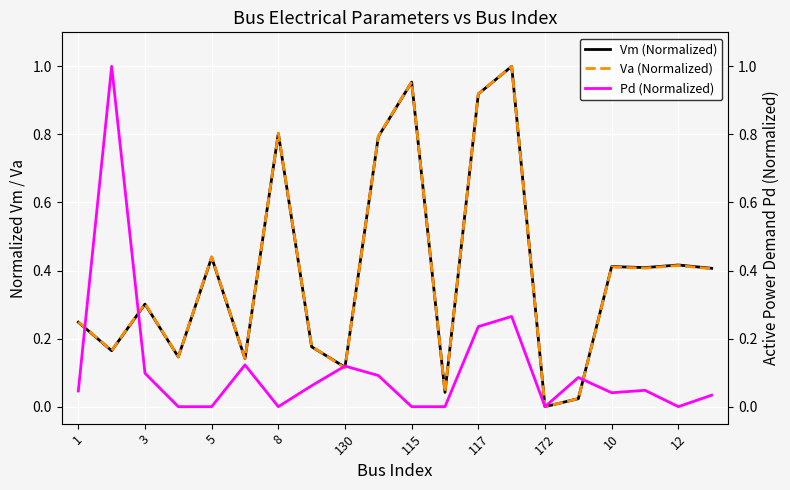

The value of Vm (Normalized) at 130 is 0.2. True or false?

False